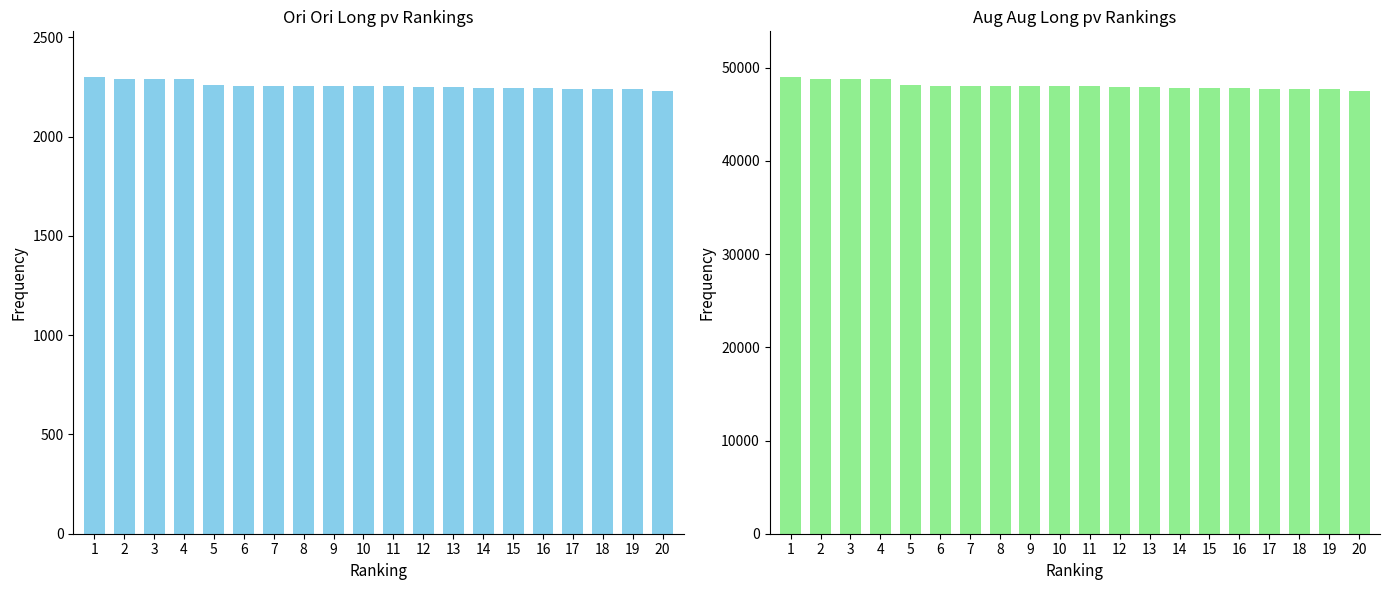

What is the difference between the maximum and minimum values in the col_0 series?

69.5